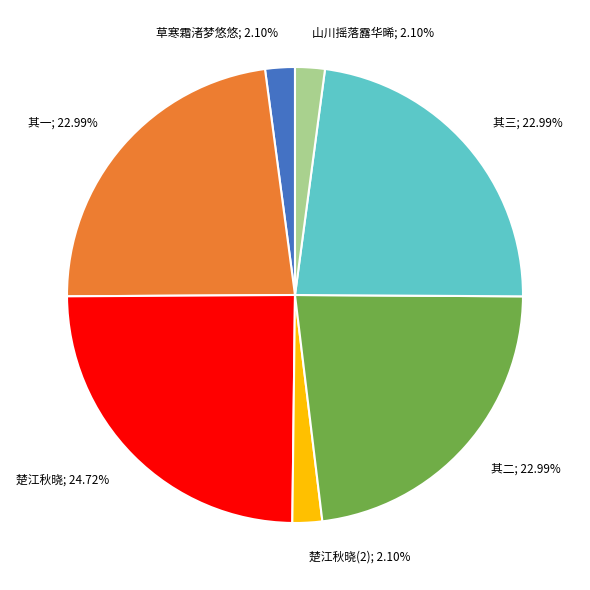

Does any single category account for the majority?

No